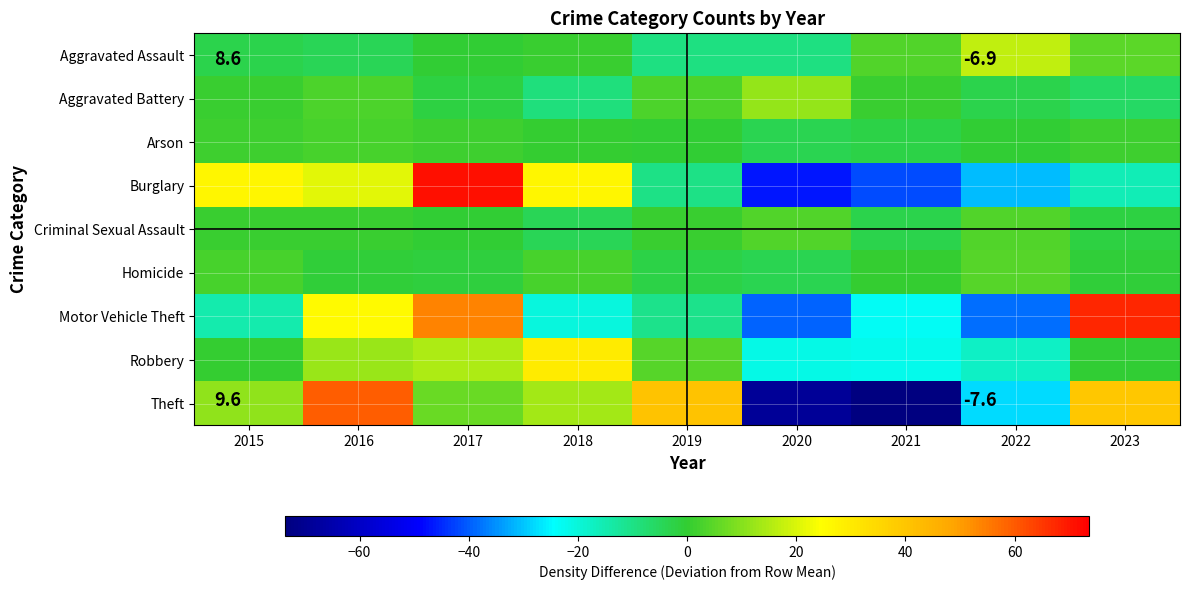

What is the total value across all series at 2019?

15.8